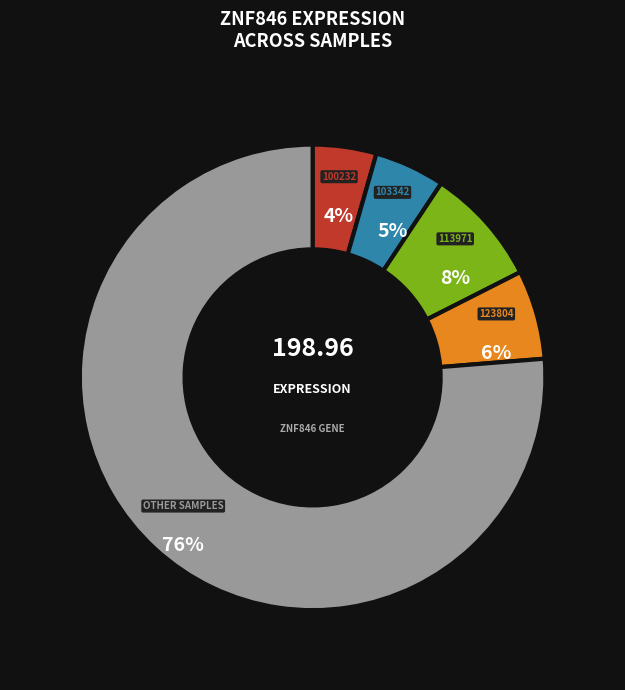

Does any single category account for the majority?

Yes